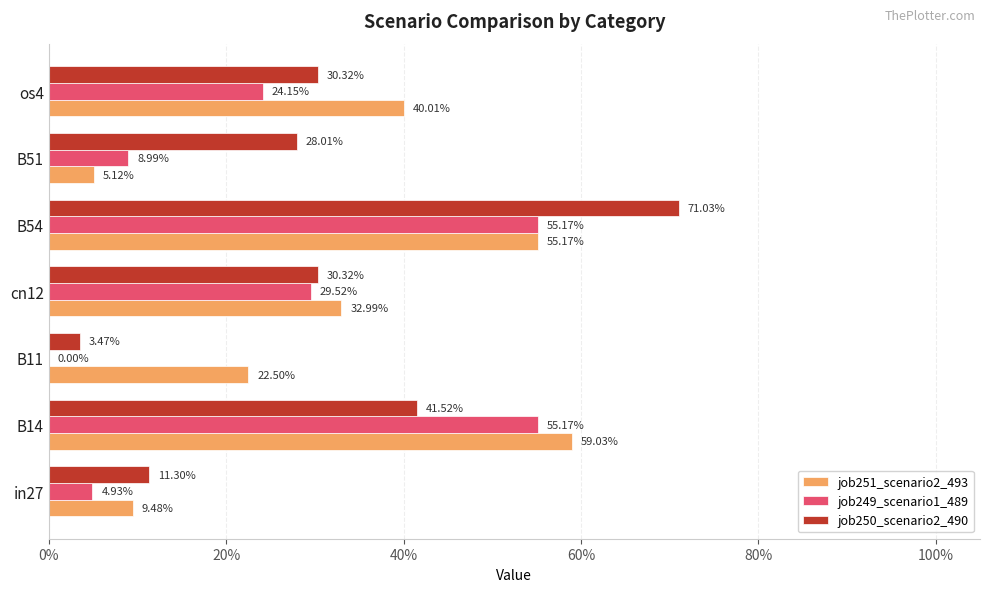

What are all the series names shown in the legend?

job251_scenario2_493, job249_scenario1_489, job250_scenario2_490